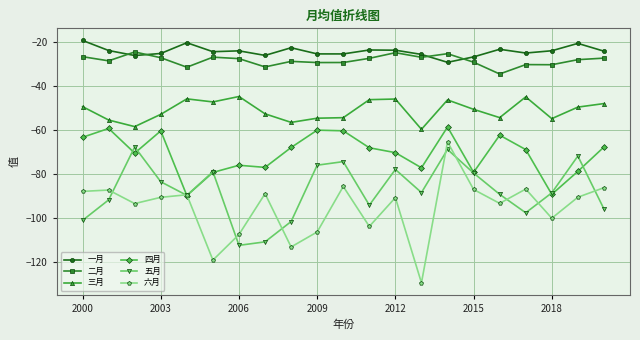

How many interior local peaks does the 五月 series have?

6